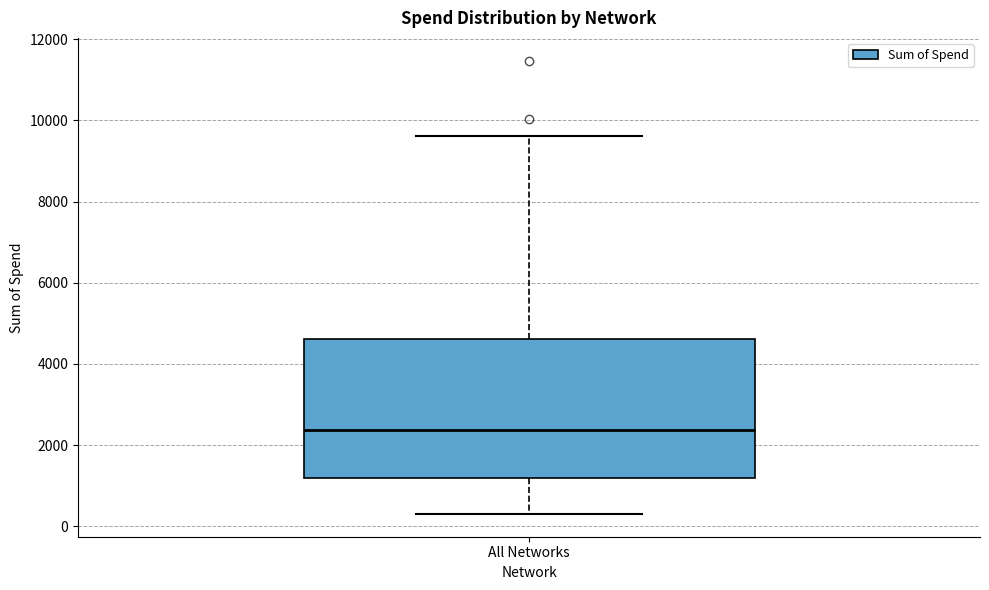

Read this box plot against the y-axis: the position of the median line, the range covered by the box, and the ends of both whiskers. The values are not printed on the chart, so give them approximately, as read against the axis.

median 2400, box 1200 to 4600, whiskers 200 to 9600